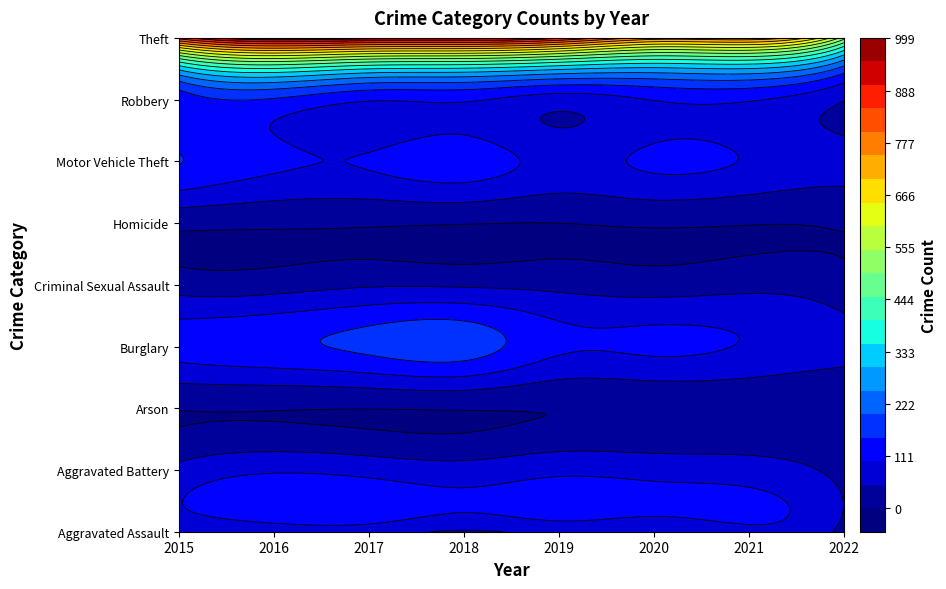

Where does the Theft series first go above 914?

2016